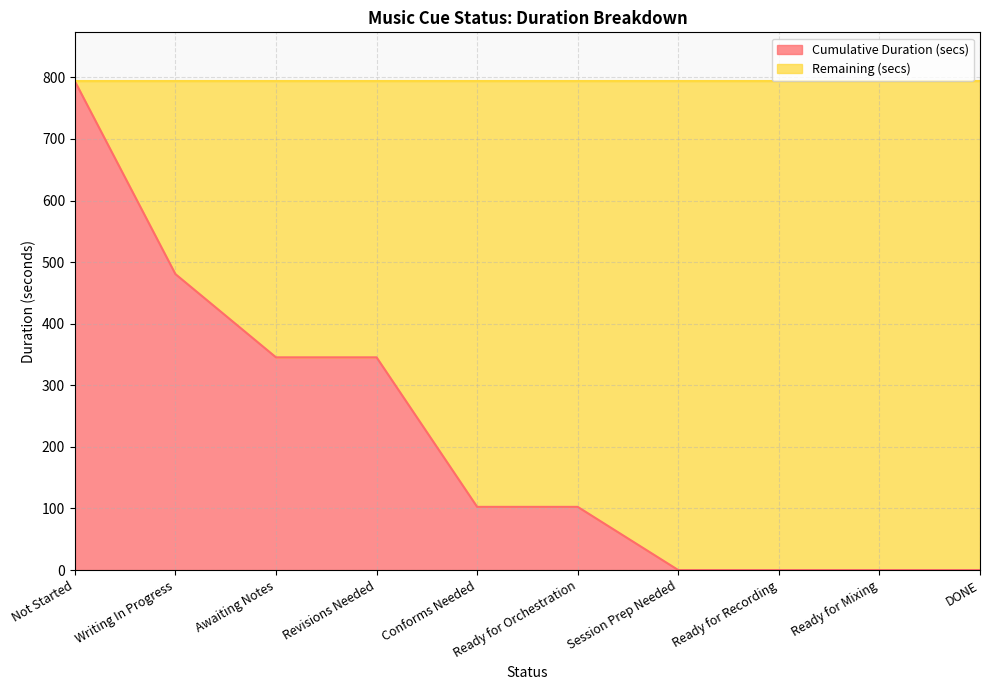

True or false: there are more than 2 points higher than both neighbors.

False